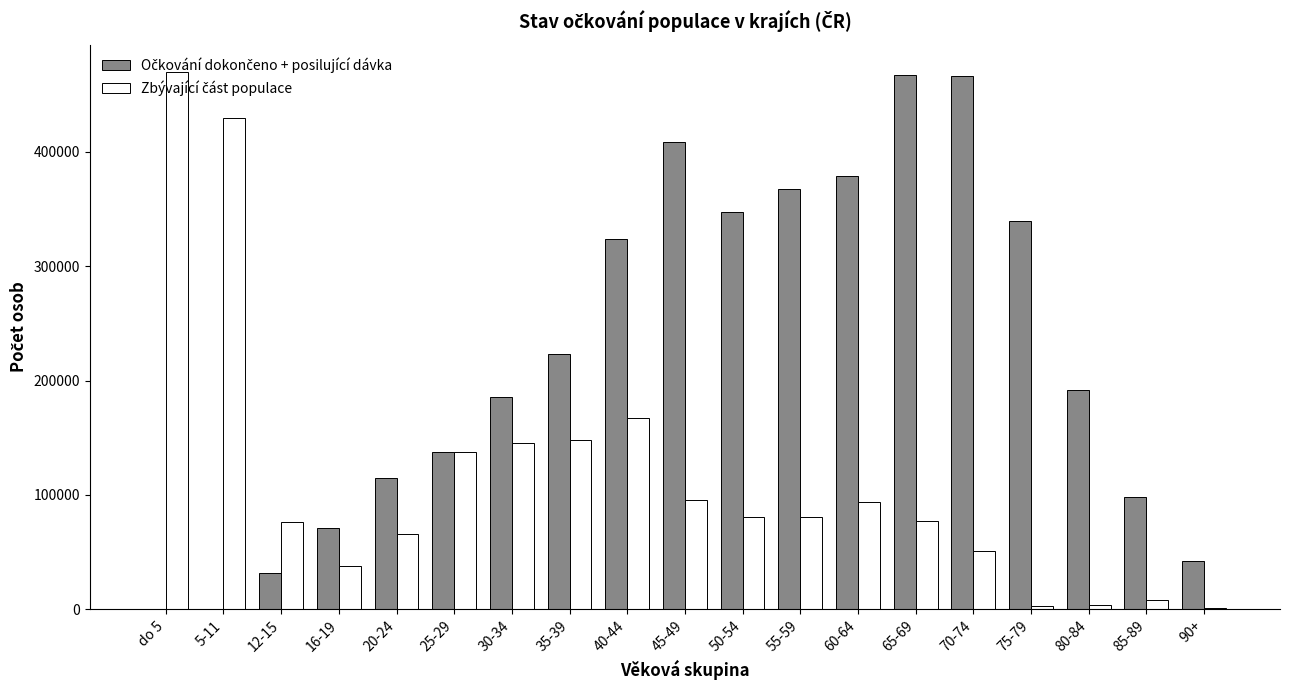

What is the greatest value displayed?

470035